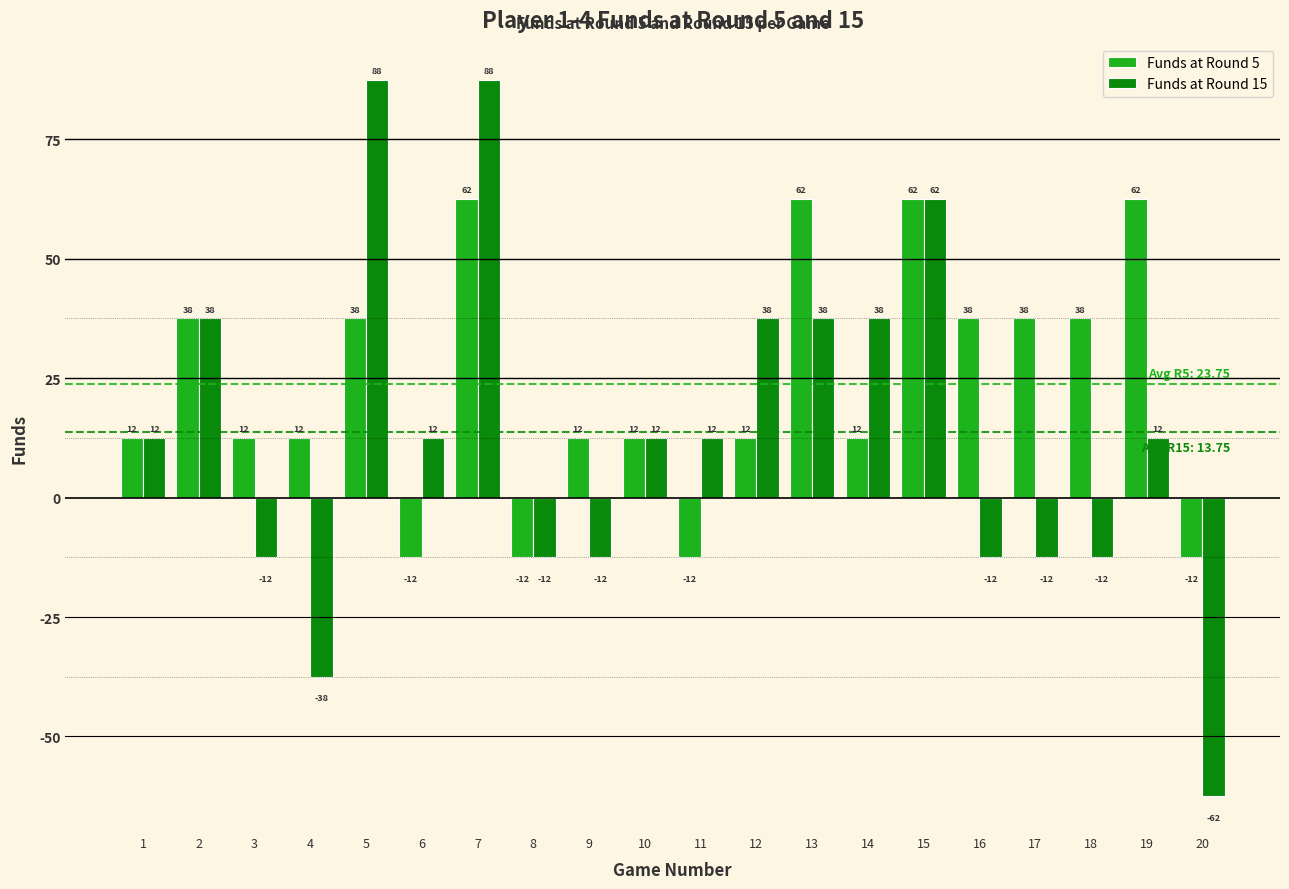

Is it true that Funds at Round 5 equals 6.0 at 10?

False